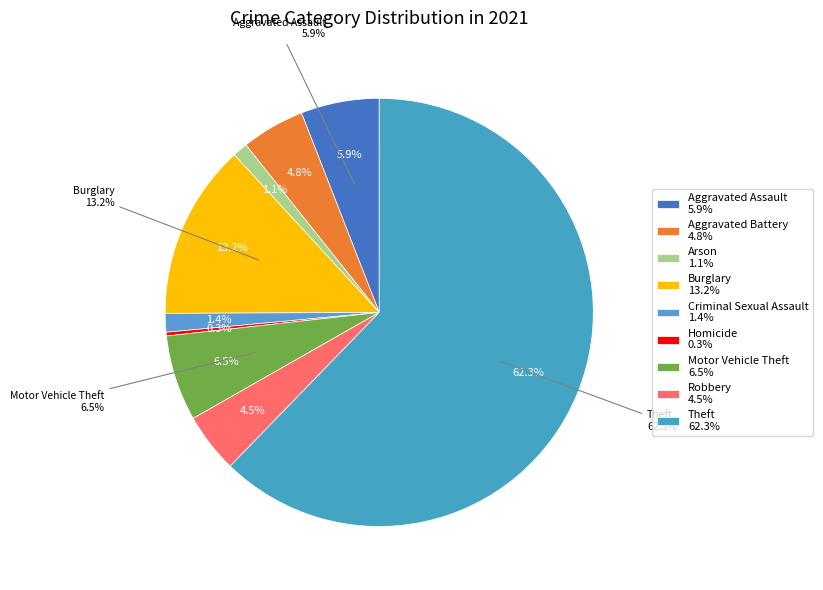

True or false: Theft accounts for 49% of the total.

False